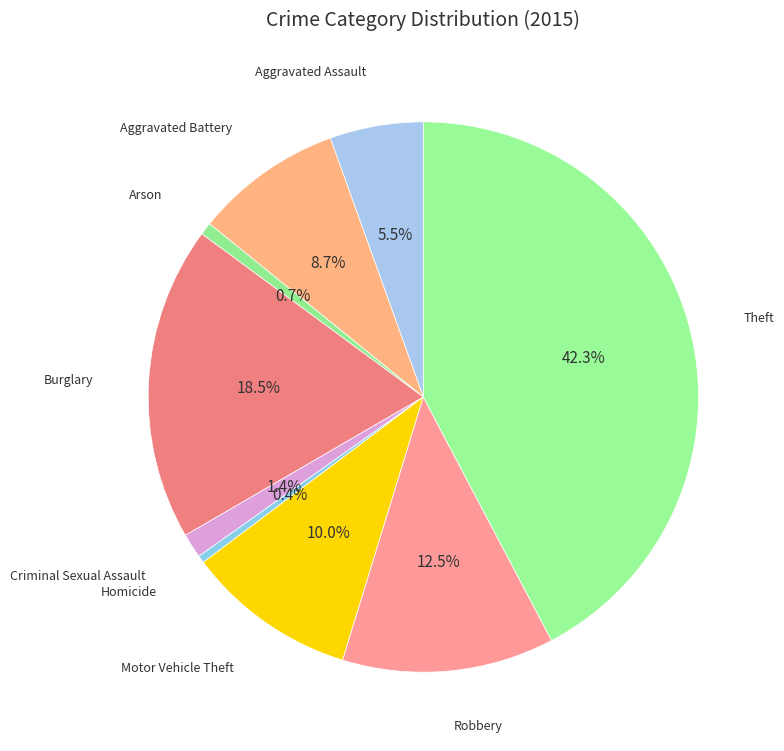

Rank the categories by value from lowest to highest.

Homicide, Arson, Criminal Sexual Assault, Aggravated Assault, Aggravated Battery, Motor Vehicle Theft, Robbery, Burglary, Theft